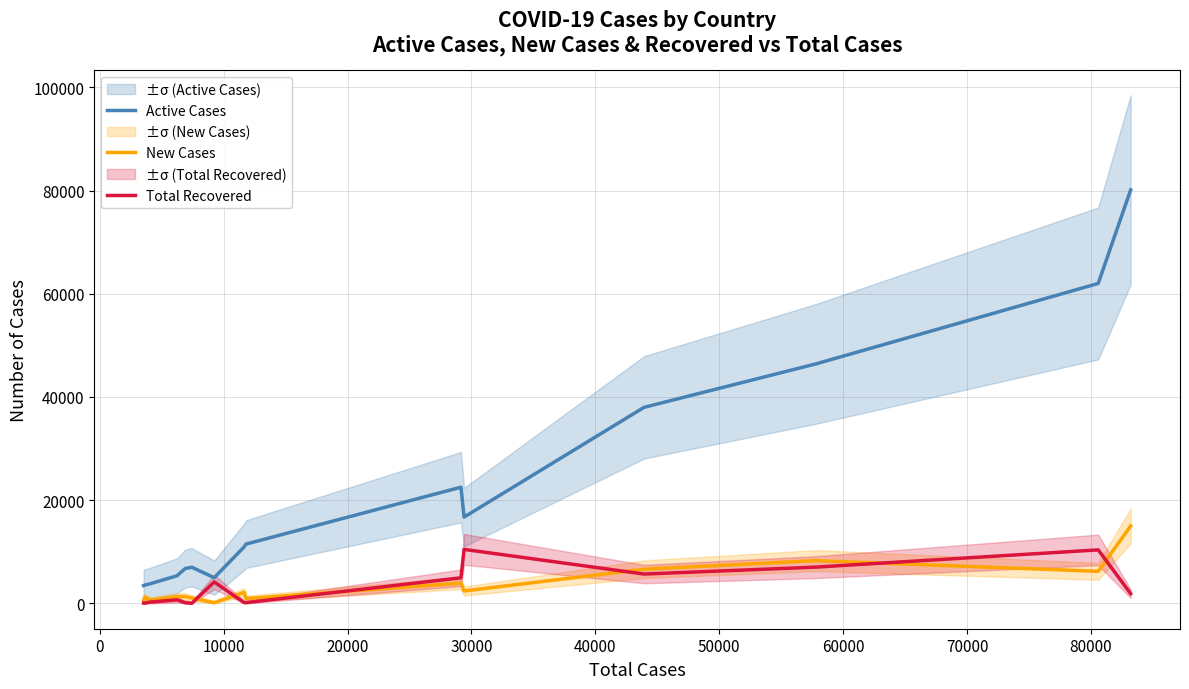

True or false: Active Cases and New Cases intersect in this chart.

False